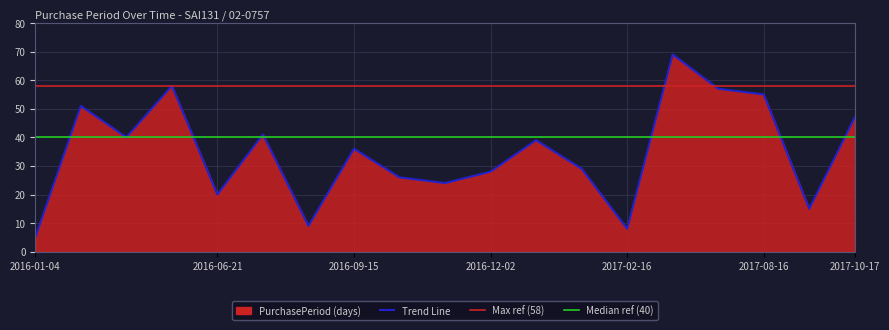

Is it true that the value at 2017-06-22 is 89?

False